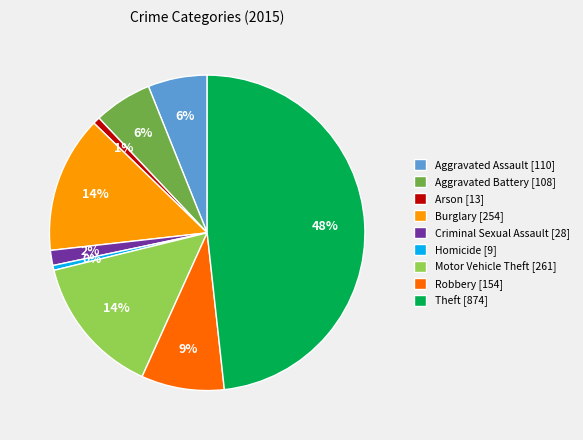

The Aggravated Assault slice represents 1% of the pie. True or false?

False